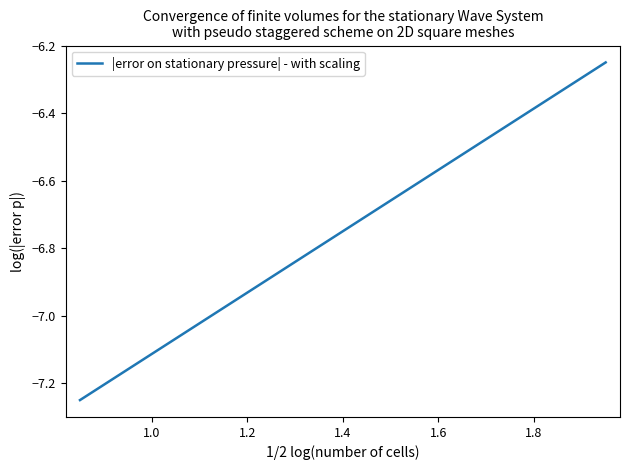

What is the difference between the maximum and minimum values?

1.0